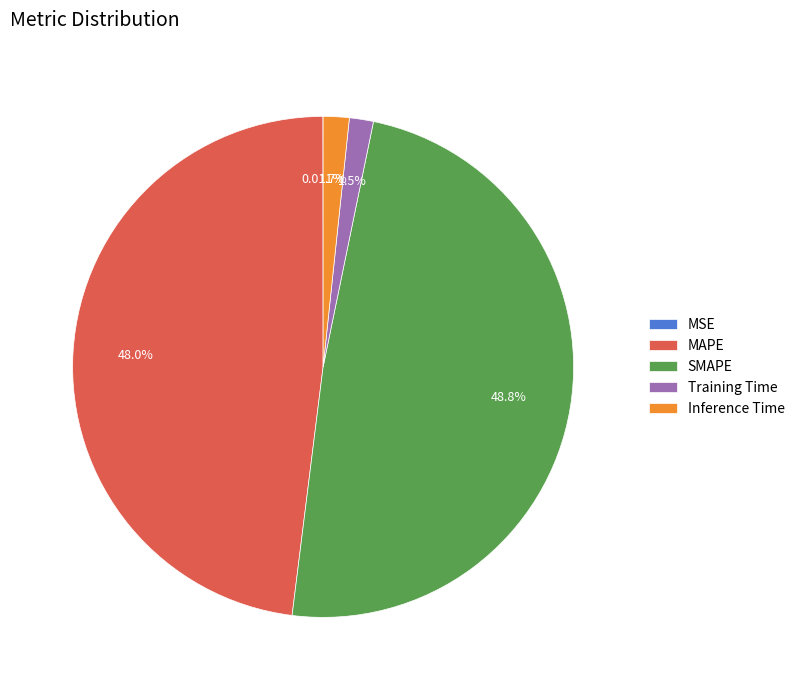

To the nearest percent, what is the combined percentage of Inference Time and SMAPE?

50%